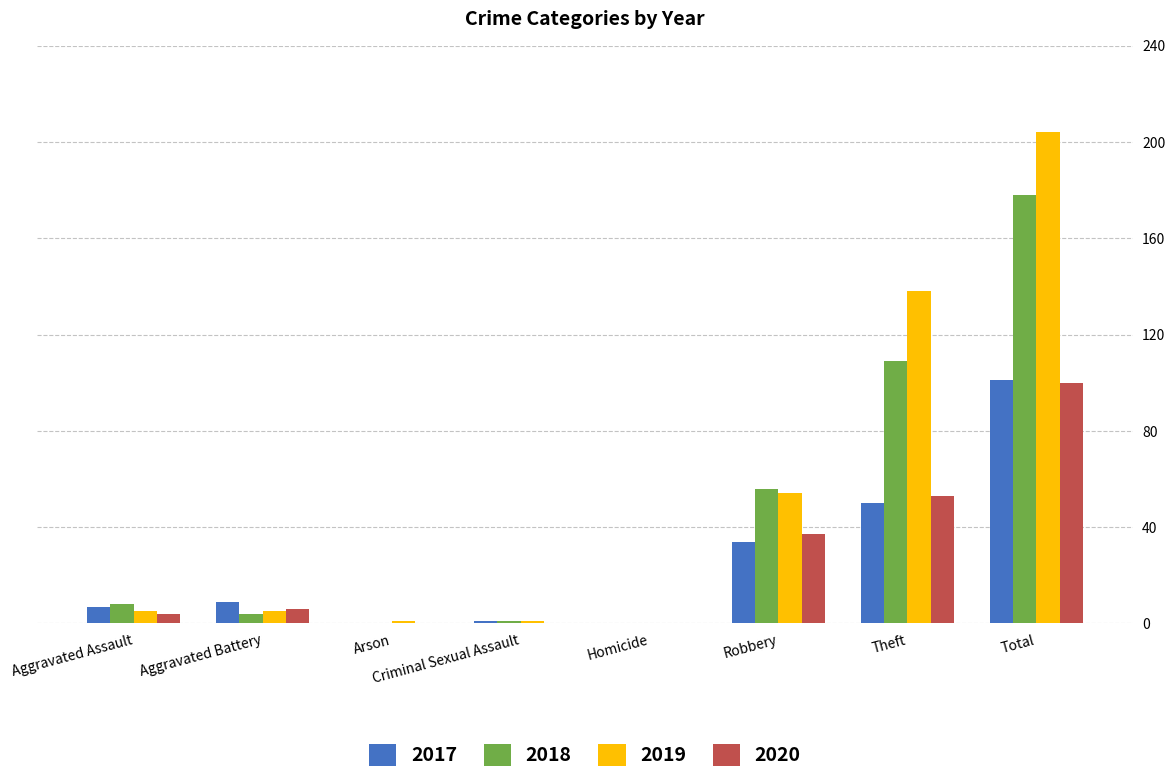

Are the bars horizontal?

No